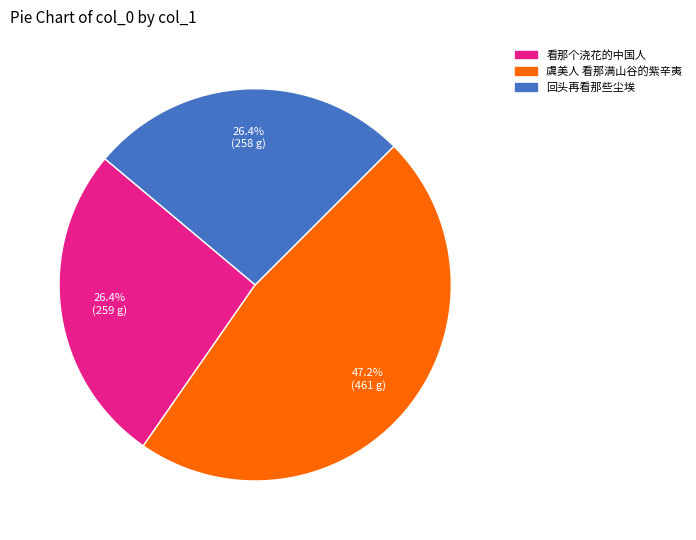

Count the number of slices in the pie.

3